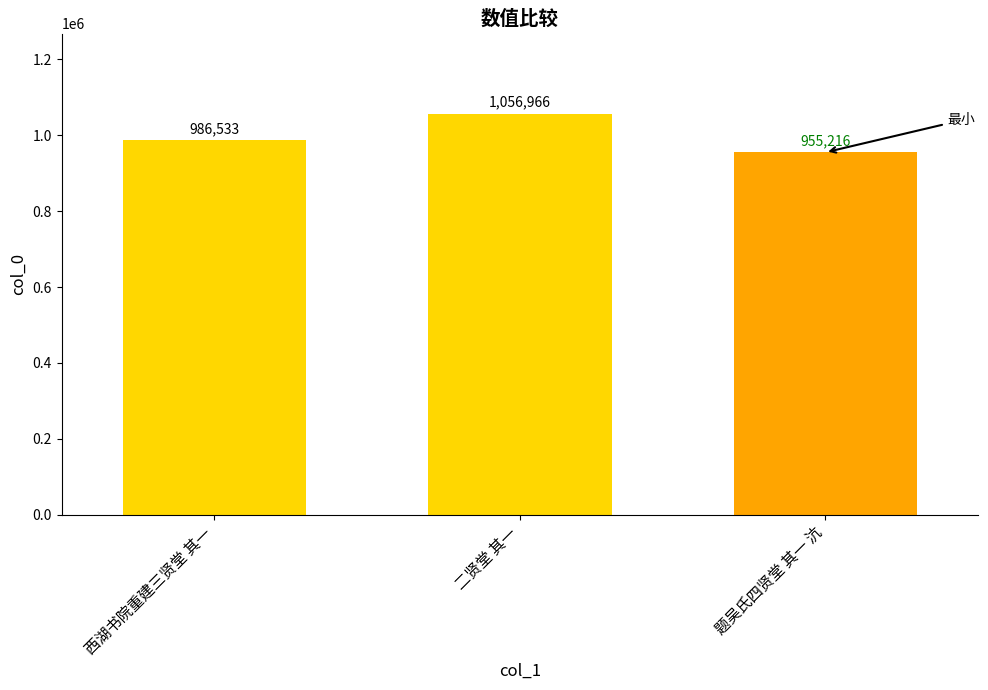

Is it true that the value at 西湖书院重建三贤堂 其一 is 986533?

True